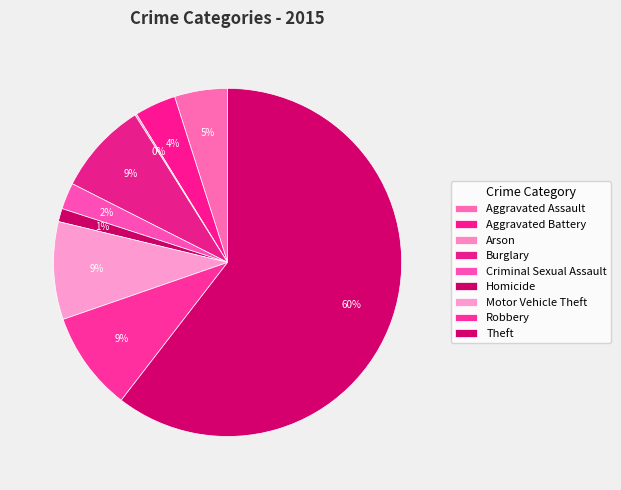

To the nearest percent, what is the combined percentage of Arson and Theft?

61%